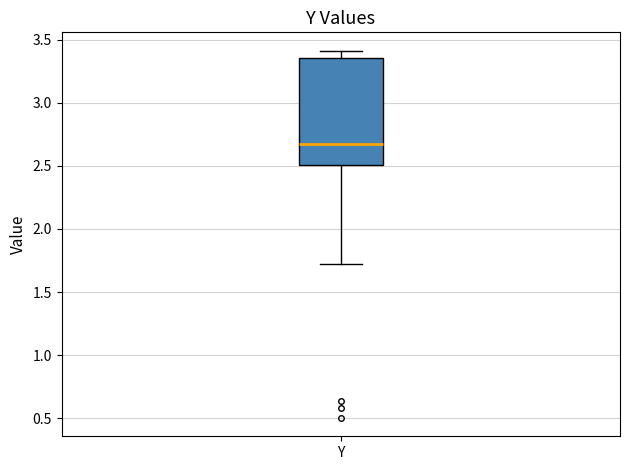

Read this box plot against the y-axis: the position of the median line, the range covered by the box, and the ends of both whiskers. The values are not printed on the chart, so give them approximately, as read against the axis.

median 2.70, box 2.50 to 3.35, whiskers 1.70 to 3.40